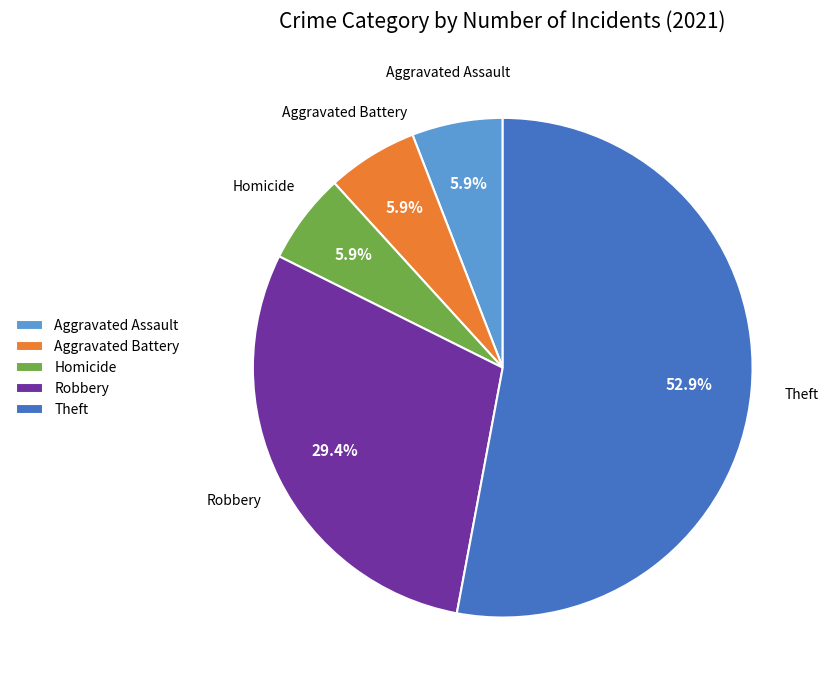

Which category has the biggest portion of the pie?

Theft